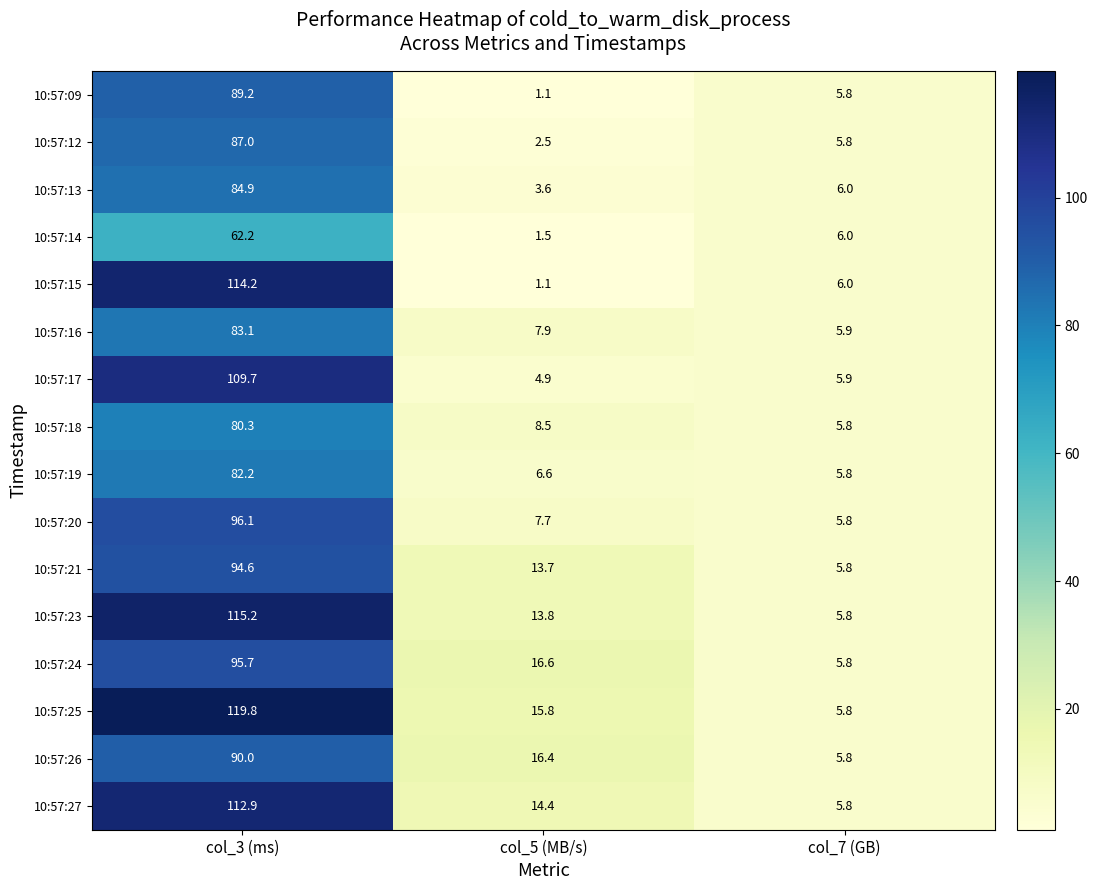

What is the total value across all series at col_5 (MB/s)?

136.1